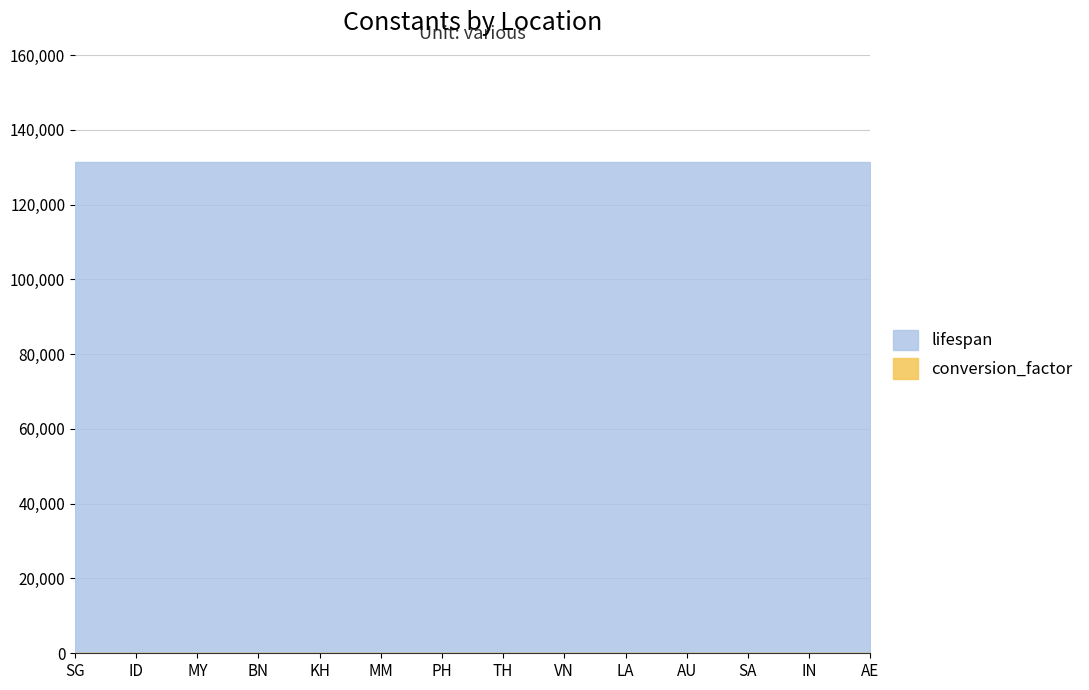

Which category has the lowest value across all series?

SG